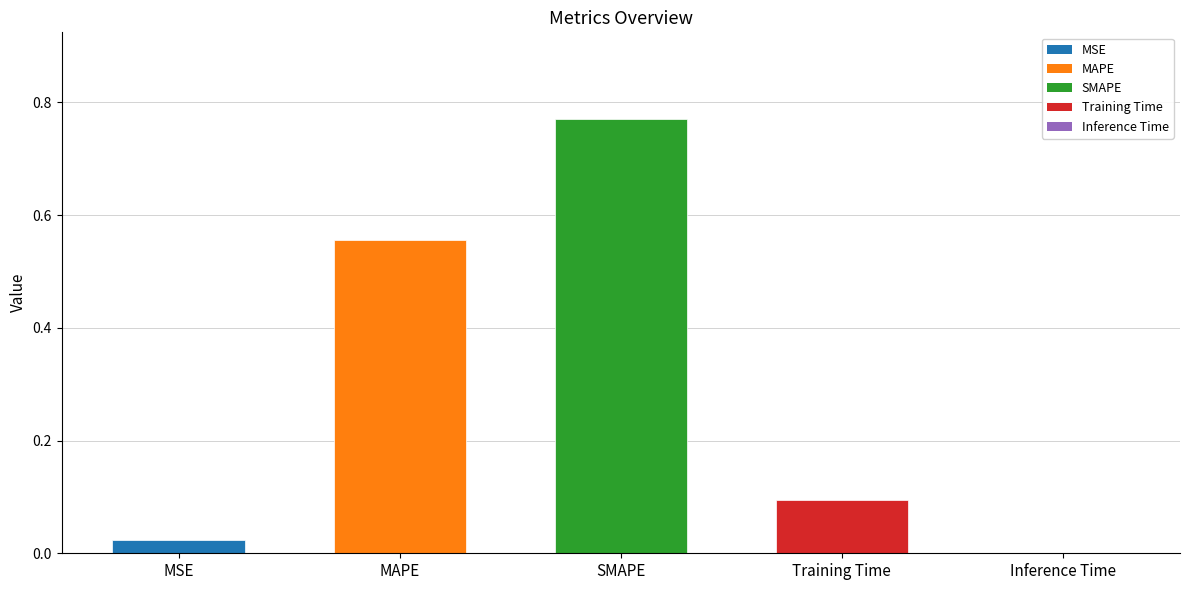

What is the sum of the values at Training Time and SMAPE?

0.9